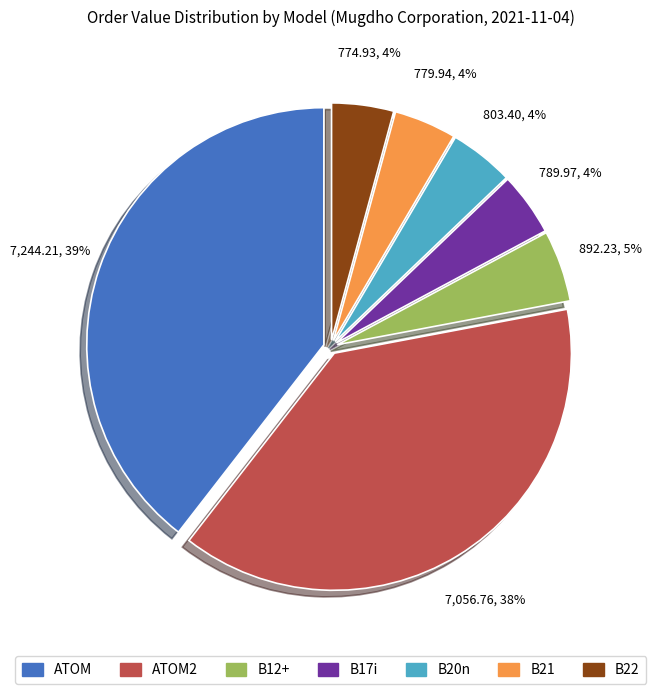

To the nearest percent, what is the average slice percentage?

14%